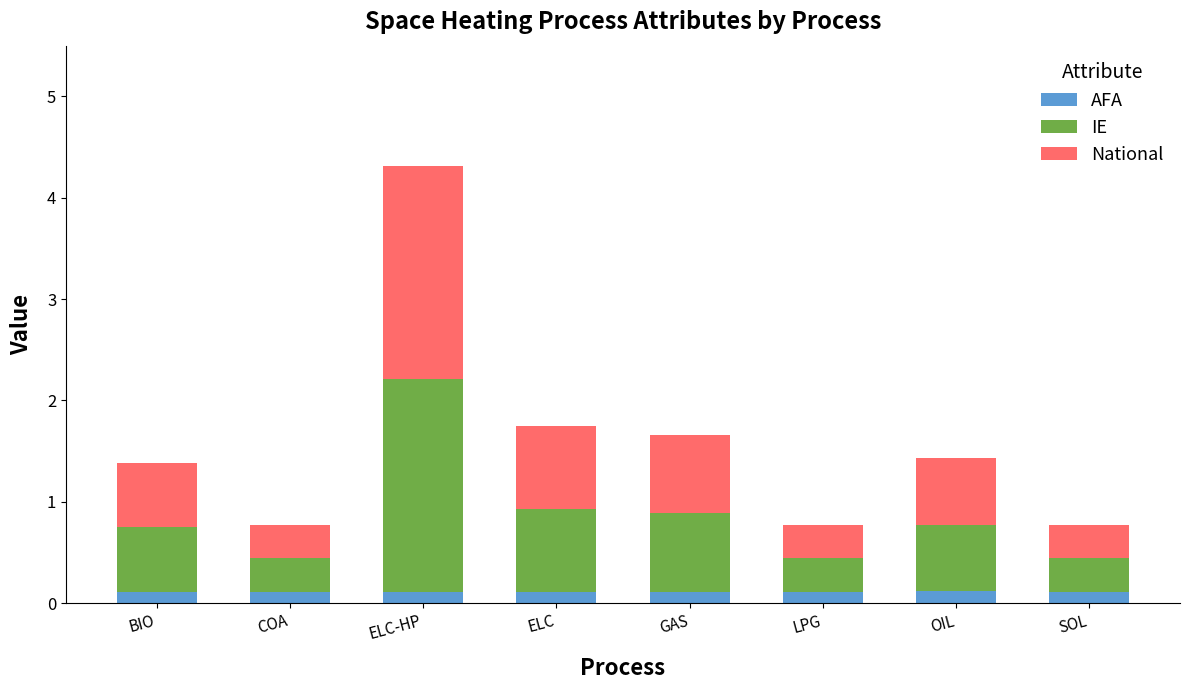

At which category is the sum across all series the highest?

ELC-HP